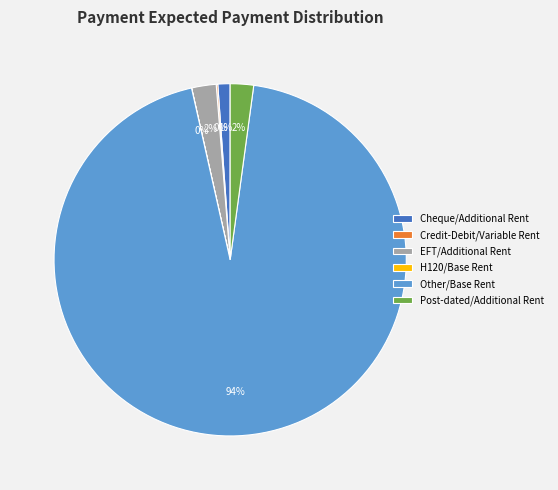

To the nearest percent, what is the combined percentage of Cheque/Additional Rent and Post-dated/Additional Rent?

3%